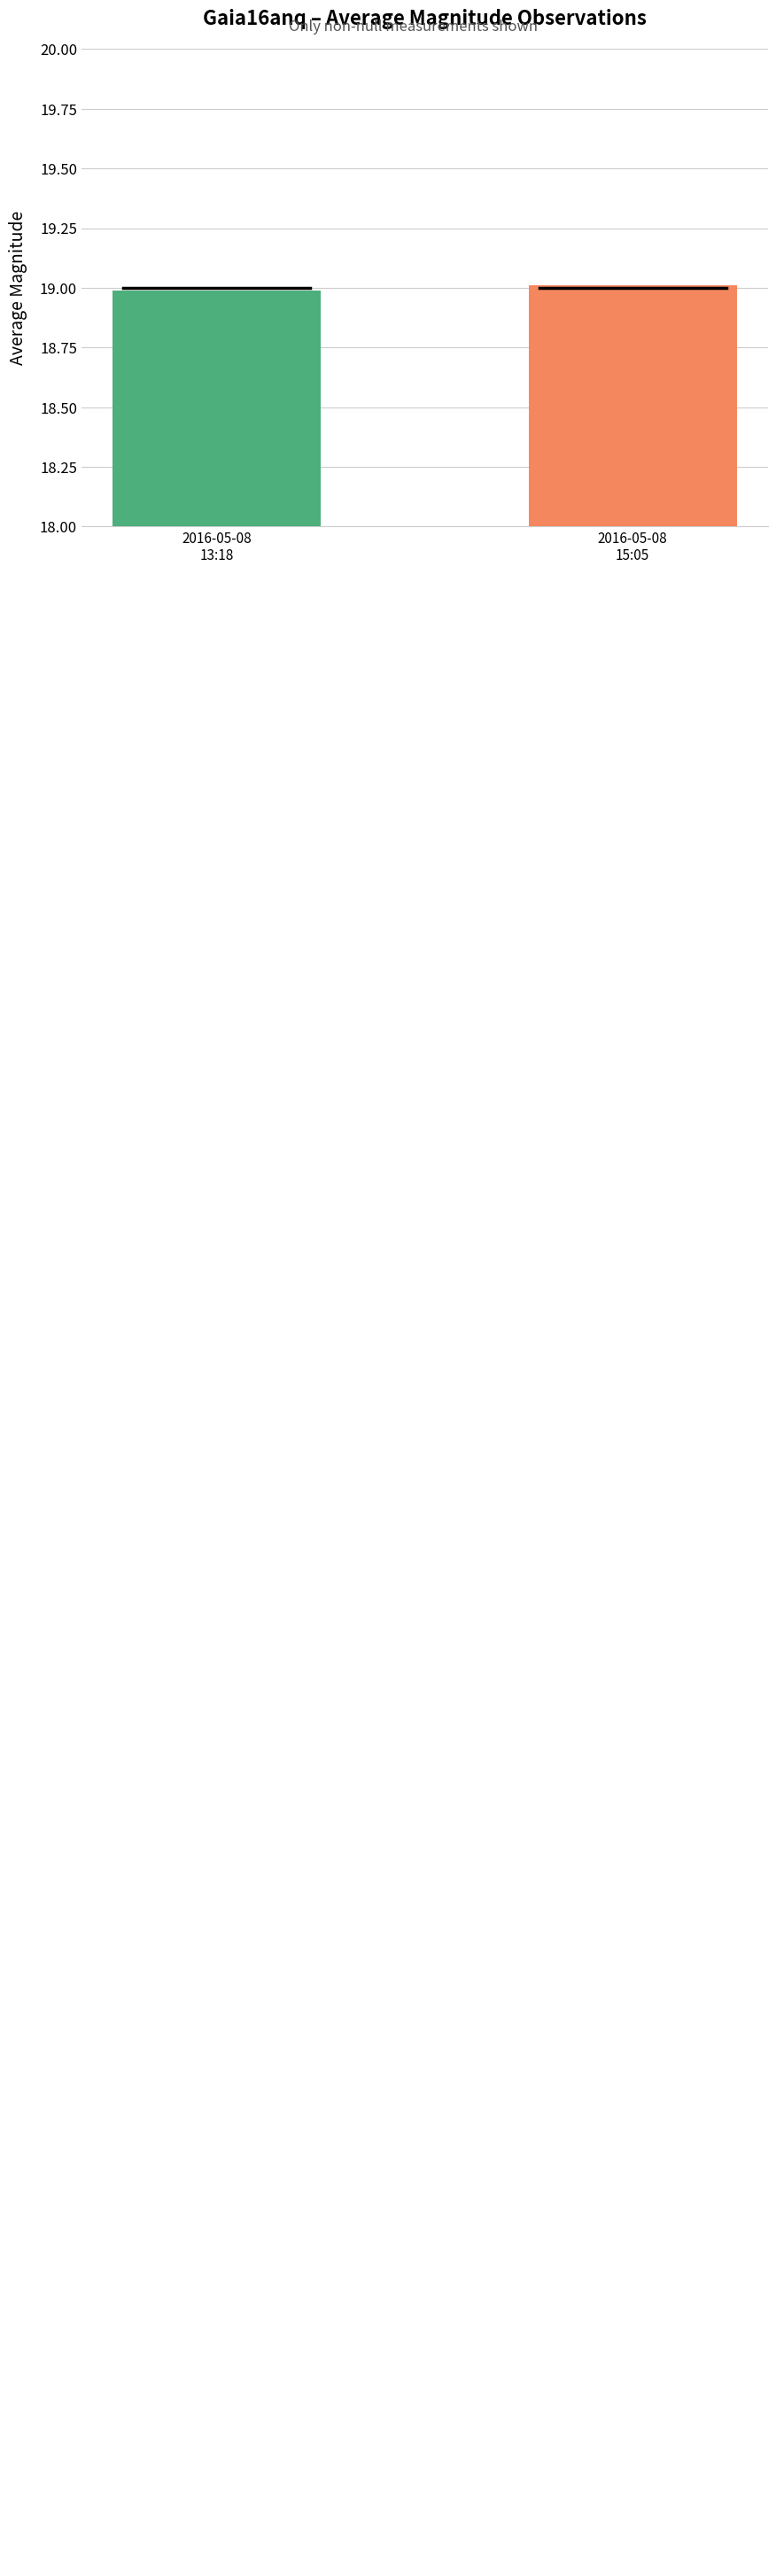

Rank the categories by value from lowest to highest.

2016-05-08
13:18, 2016-05-08
15:05